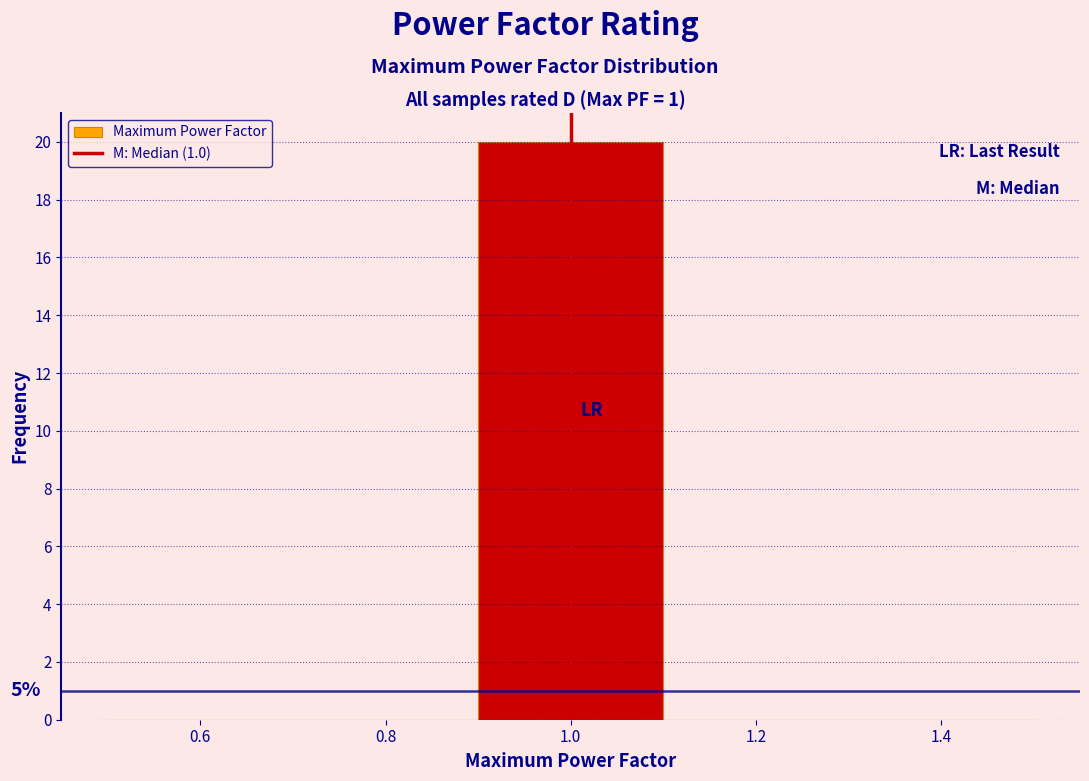

Which range on the x-axis has the tallest bar?

0.9 to 1.1